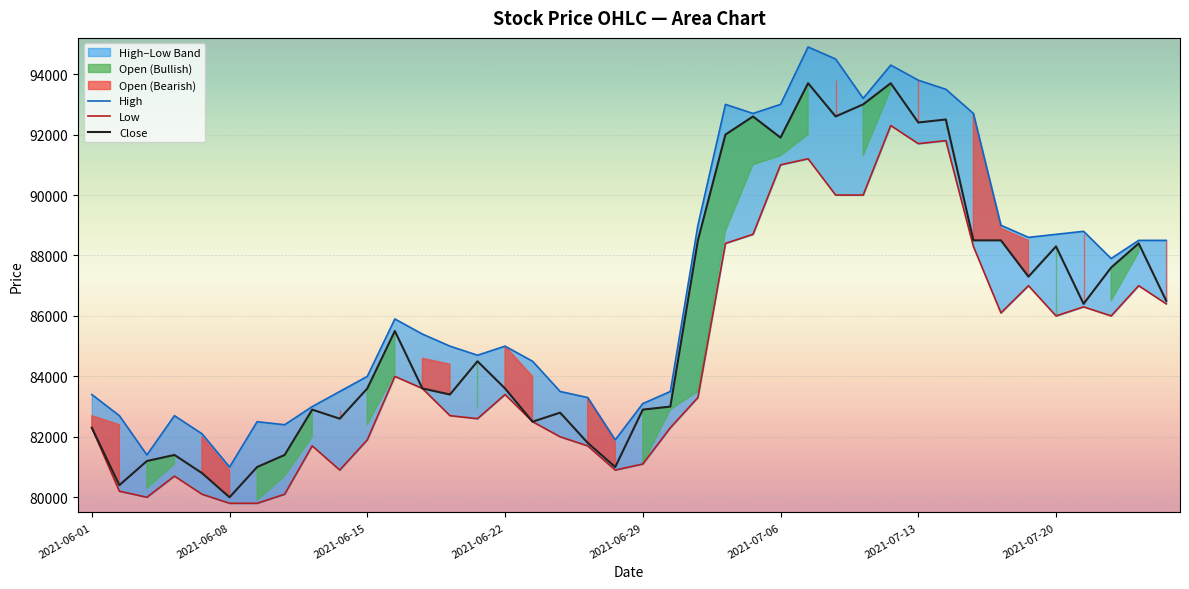

Between 2021-06-15 and 38, which is larger?

38